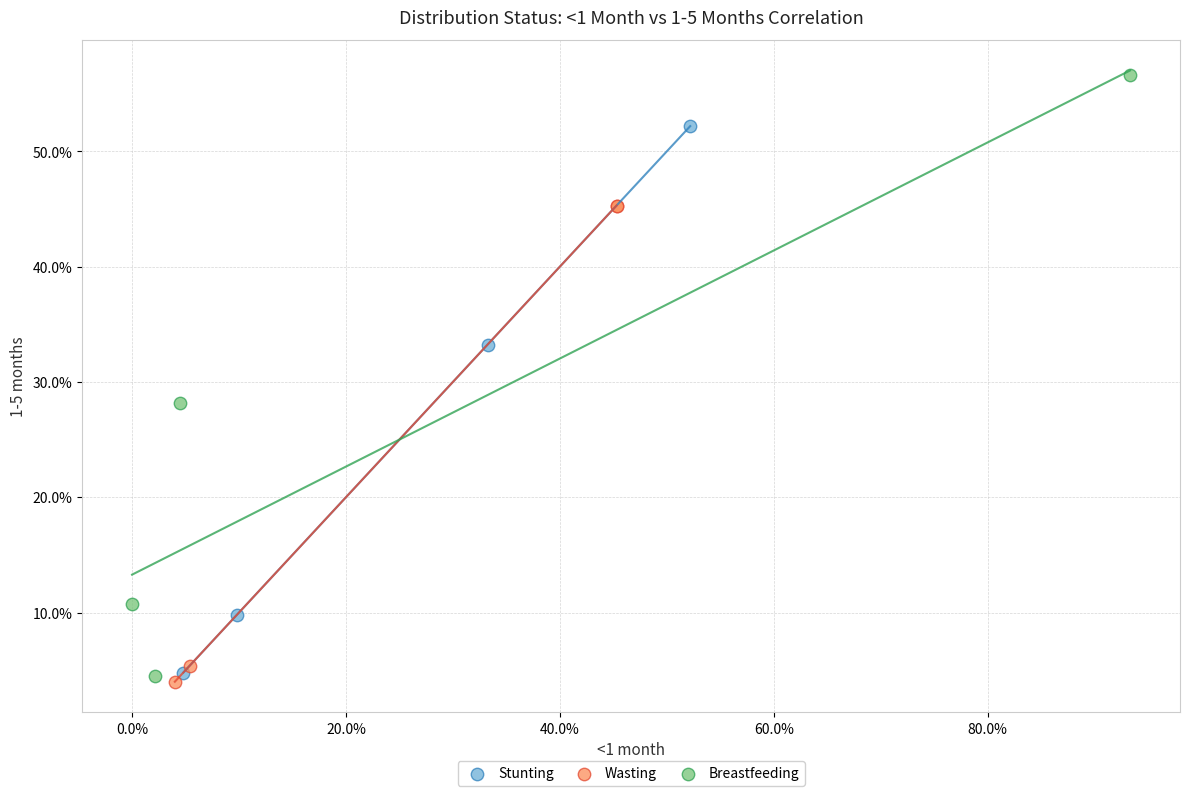

What are all the series names shown in the legend?

Stunting, Wasting, Breastfeeding